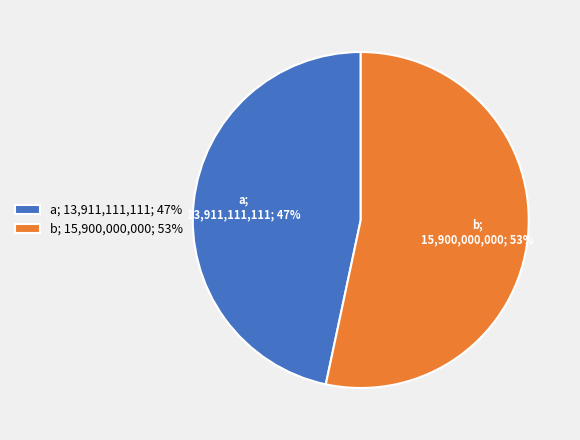

What is the majority slice?

b